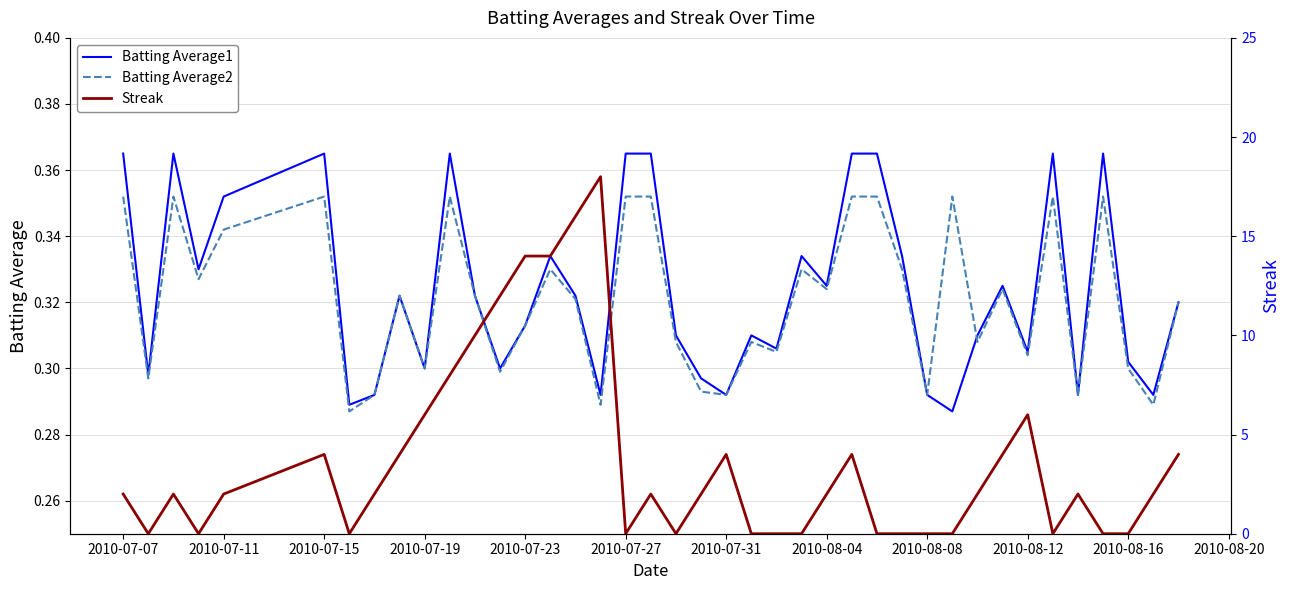

Is it true that Batting Average2 equals 0.2 at 2010-08-08?

False